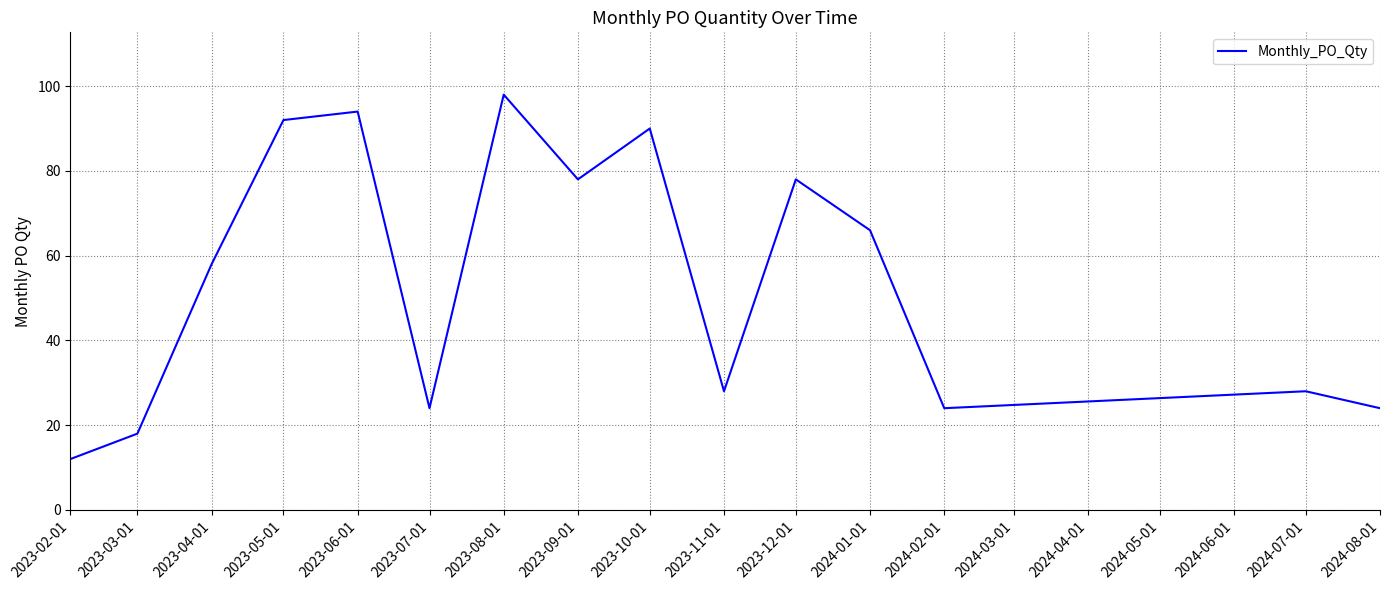

Is it true that the value at 2023-07-01 is 24?

True